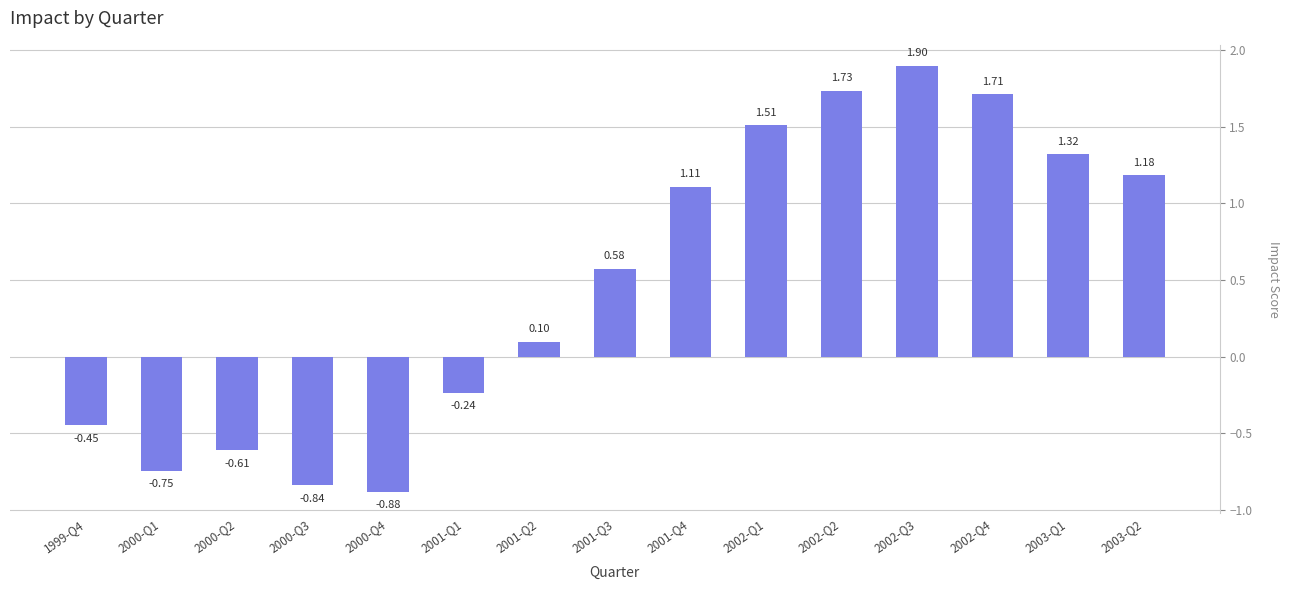

What is the maximum value shown in the chart?

1.9